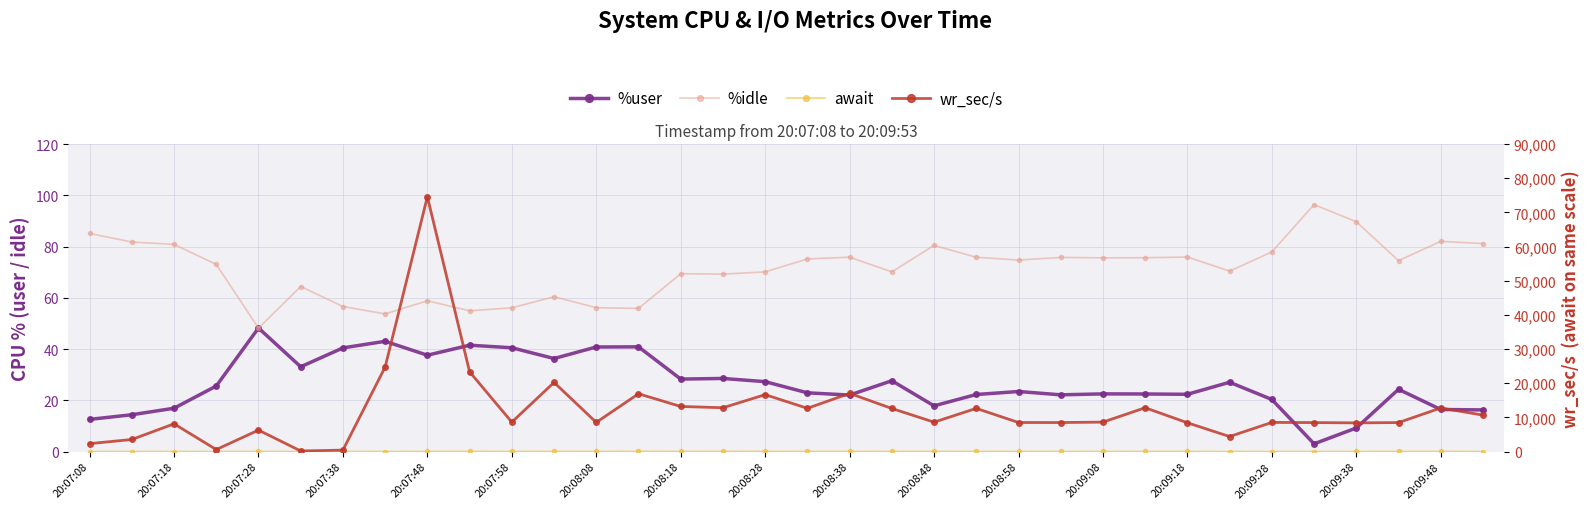

Reading left to right, list all the values displayed in this chart.

%user: 12.6	14.4	16.9	25.6	48.2	33.1	40.5	43.0	37.6	41.5	40.5	36.3	40.8	40.9	28.3	28.5	27.3	22.9	22.0	27.6	17.8	22.3	23.4	22.1	22.5	22.5	22.3	27.0	20.3	3.0	9.2	24.3	16.4	16.2
%idle: 85.1	81.8	80.8	73.0	48.2	64.4	56.6	53.7	58.8	54.9	56.1	60.4	56.1	55.9	69.4	69.2	70.1	75.2	75.8	70.1	80.5	75.8	74.7	75.8	75.6	75.6	75.9	70.4	77.9	96.4	89.7	74.5	82.0	81.2
await: 1.7	10.2	3.2	1.5	10.9	0.9	0.8	9.7	13.5	39.8	11.9	28.4	10.8	44.4	16.8	32.6	29.7	22.7	23.7	18.9	14.0	21.8	15.2	15.3	13.0	17.4	15.1	8.4	9.0	7.6	12.1	17.6	21.9	8.9
wr_sec/s: 2312.0	3524.8	8112.0	579.2	6270.4	169.6	412.8	24739.2	74582.4	23336.0	8603.2	20234.7	8529.6	16908.8	13190.4	12820.8	16648.0	12656.0	17011.2	12611.2	8596.8	12633.6	8497.6	8486.4	8611.2	12819.2	8417.6	4388.8	8523.2	8476.8	8390.4	8478.4	12747.2	10667.2